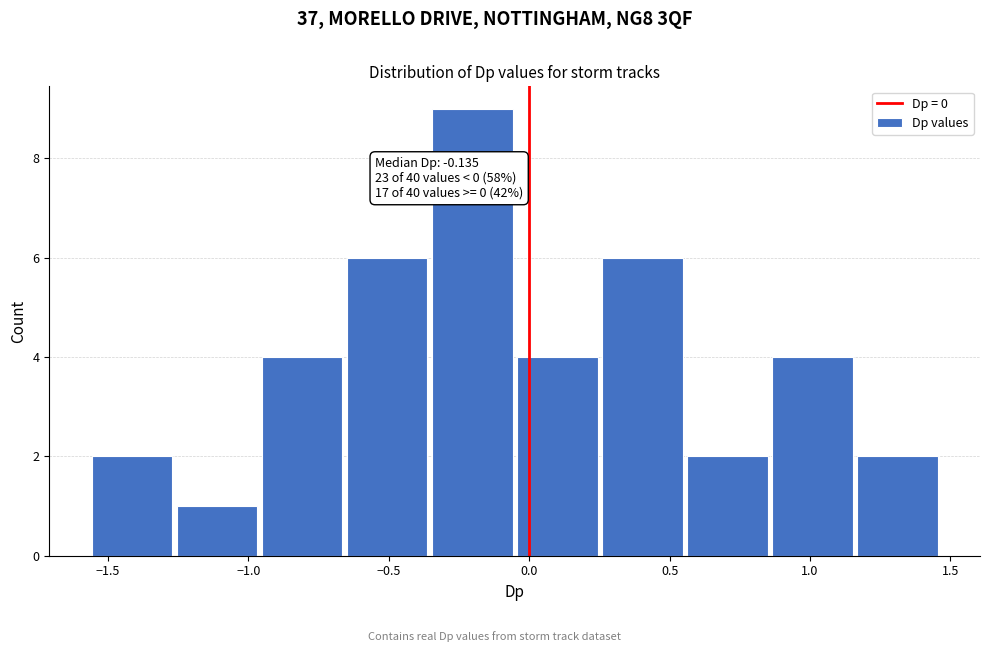

Which range on the x-axis has the tallest bar?

-0.35 to -0.05